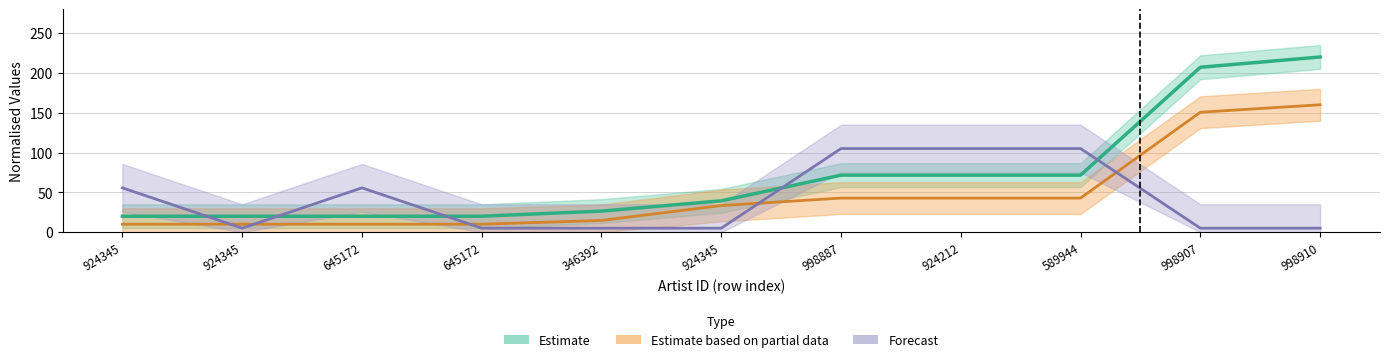

Rank the categories by credit value from highest to lowest.

998910, 998907, 998887, 924212, 589944, 924345, 346392, 924345, 924345, 645172, 645172